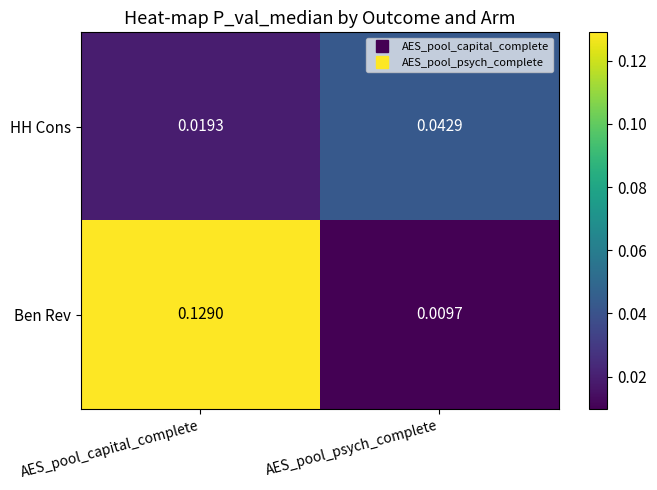

List the series in order of their peak value, highest first.

Ben Rev, HH Cons